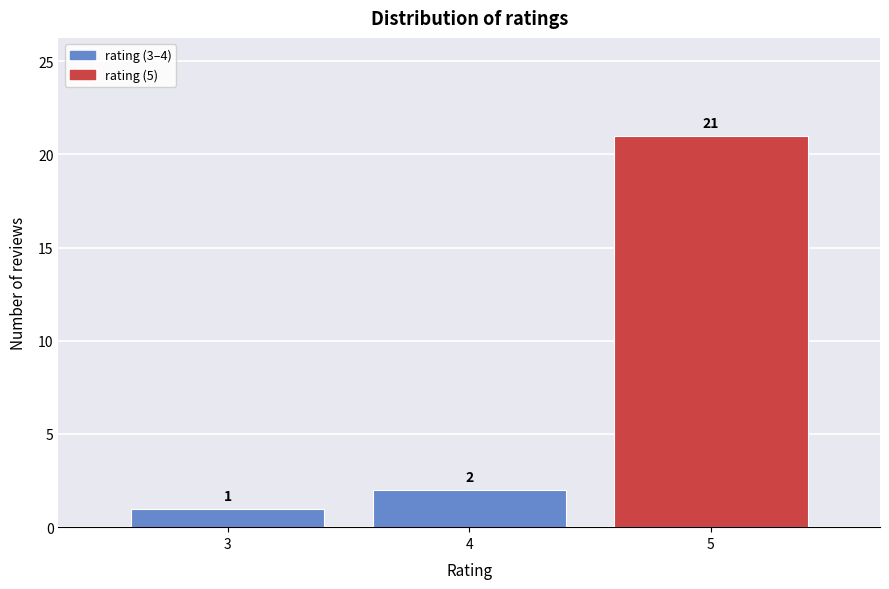

Reading left to right, list all the values displayed in this chart.

3=1	4=2	5=21